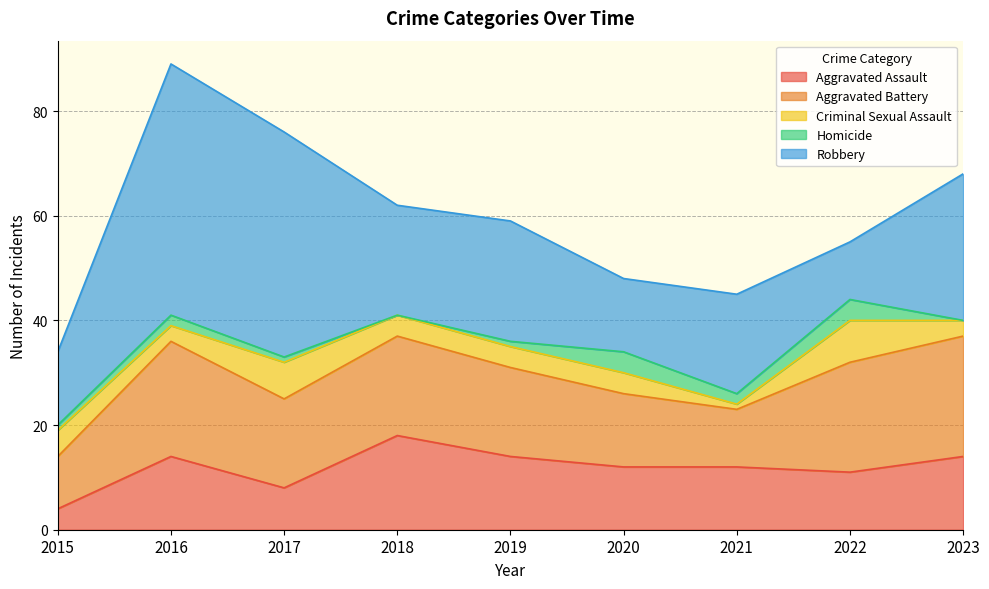

Does the chart display data point markers on the line(s)?

No